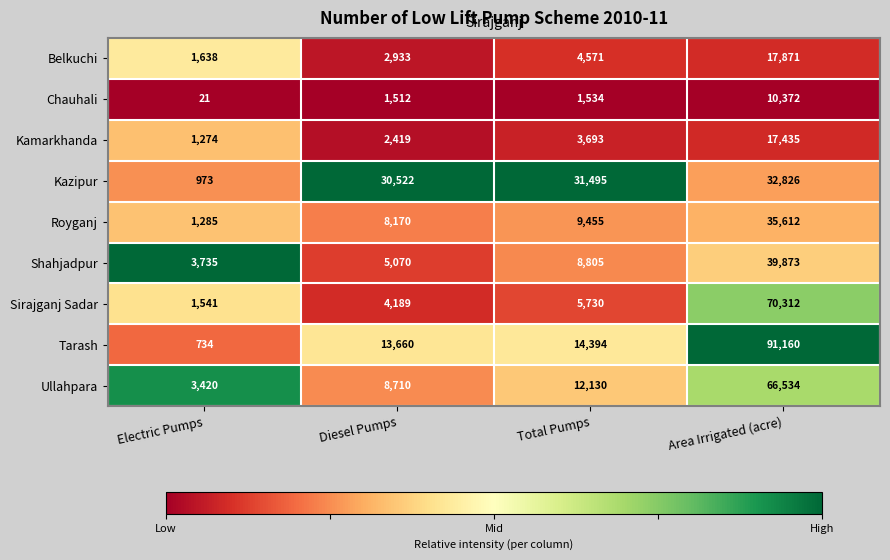

At which label is Tarash closest to 45947?

Total Pumps